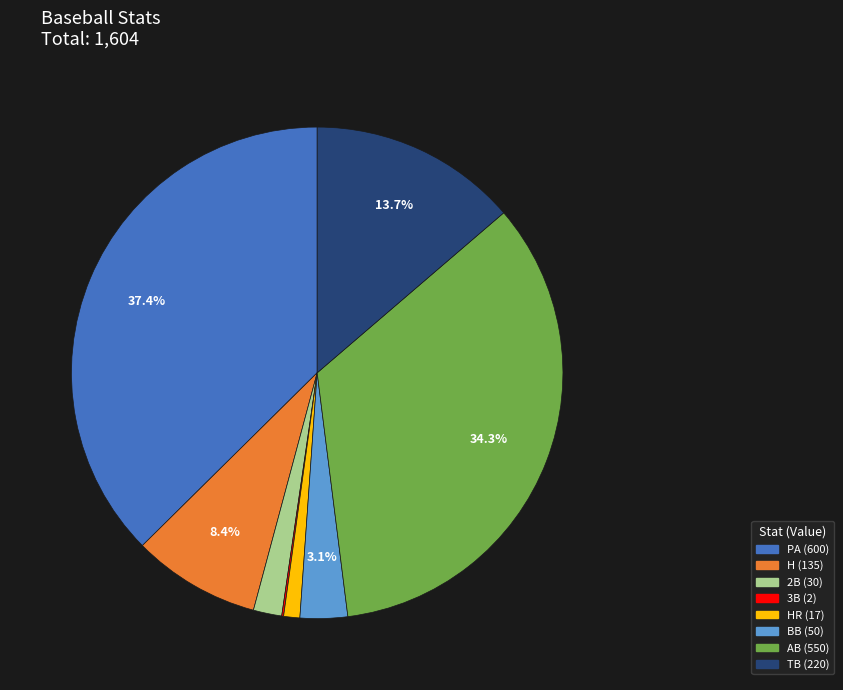

Is there a majority slice in this chart?

No